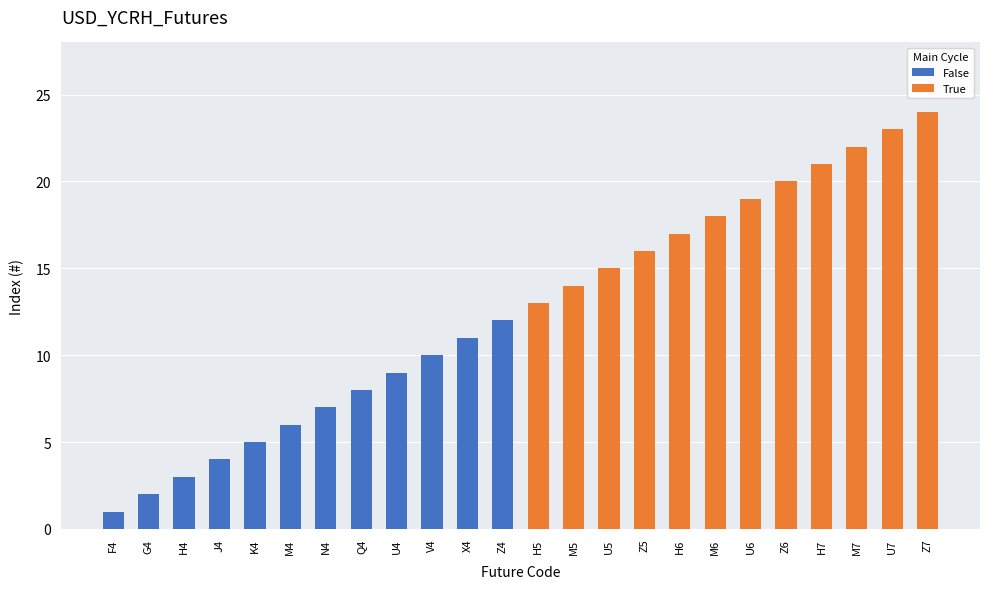

True or false: False has a value of 9 at N4.

False